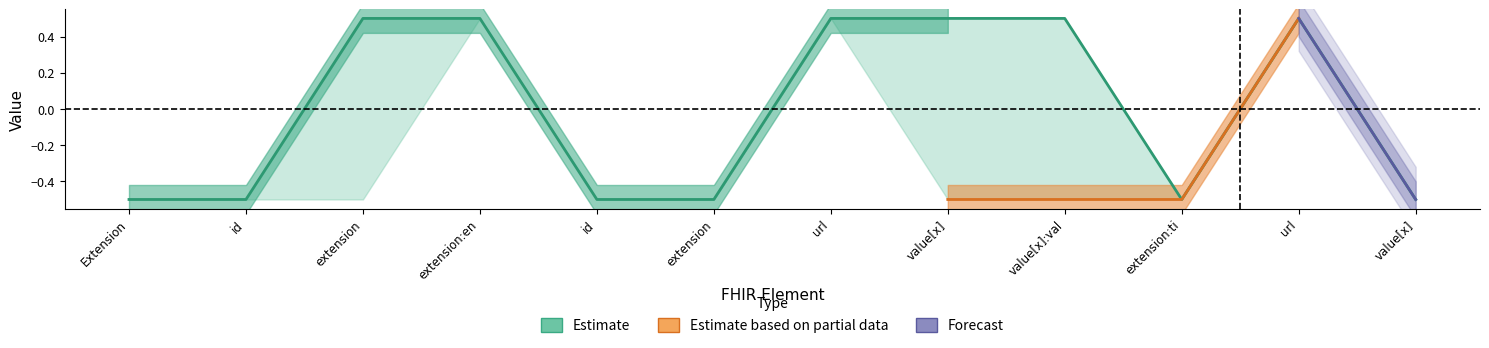

Is this an area chart (filled region under the line)?

No